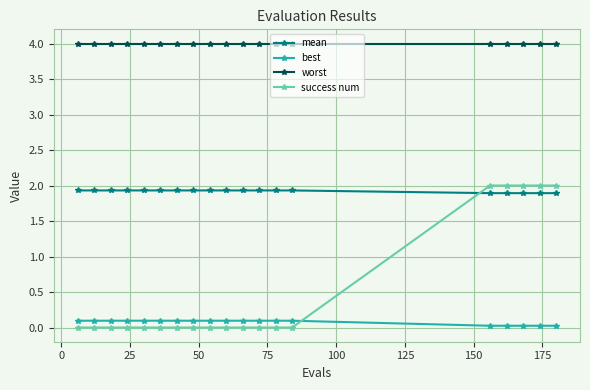

What is the difference between the maximum and minimum values in the best series?

0.1